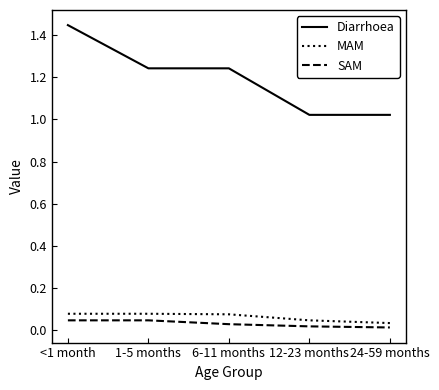

Rank the series by their maximum value, from highest to lowest.

Diarrhoea, MAM, SAM